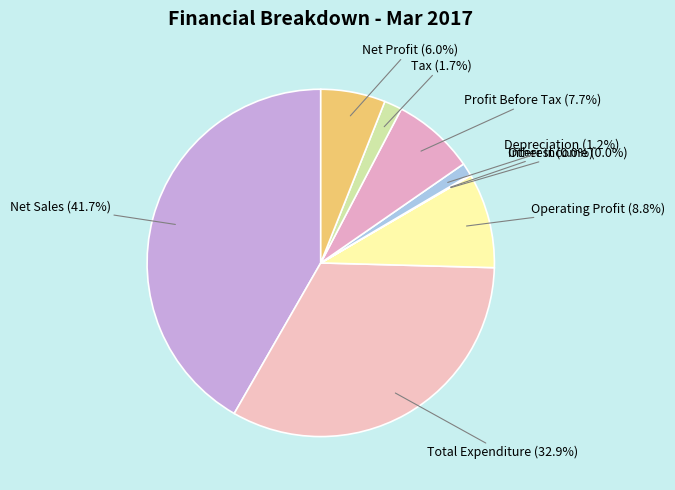

Is there any slice that represents more than half of the pie?

No